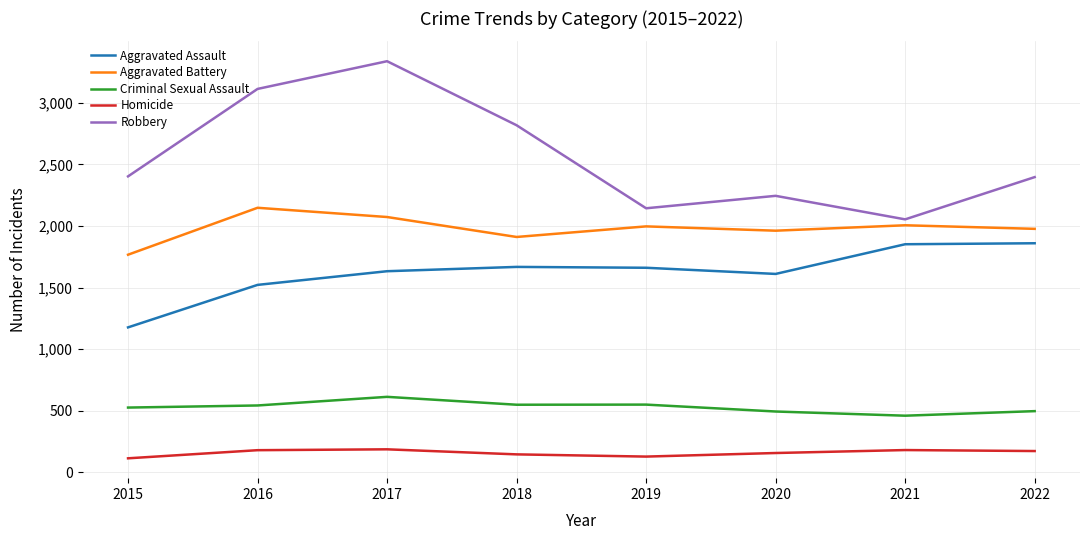

What is the difference between the maximum and minimum values in the Homicide series?

73